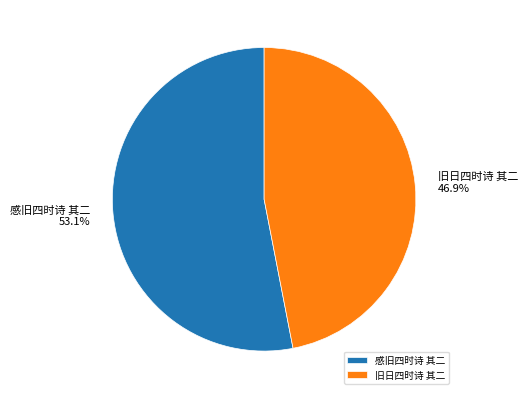

Combined, do 旧日四时诗 其二 and 感旧四时诗 其二 account for over 50%?

Yes